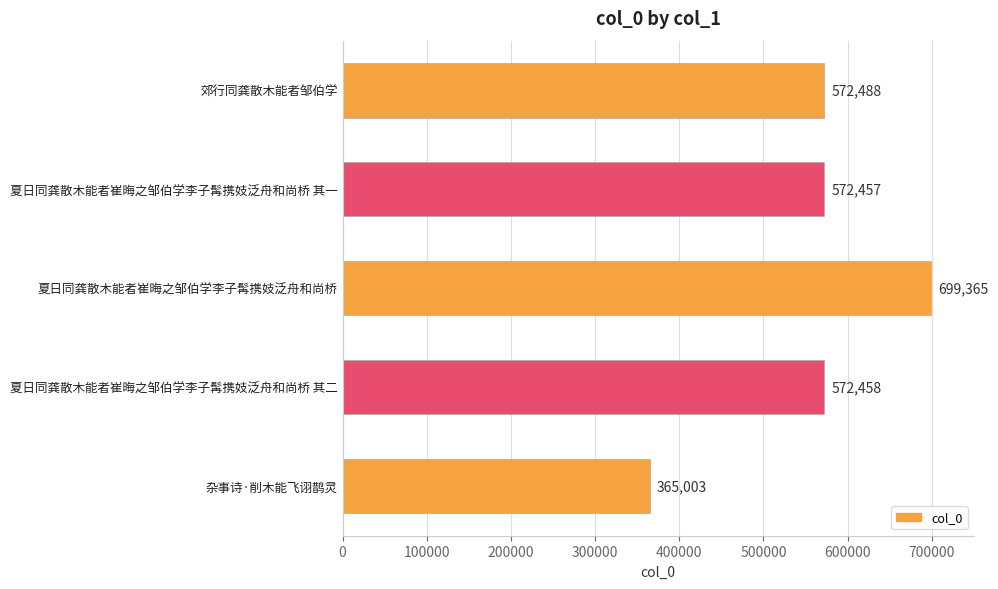

What is the change in value from 夏日同龚散木能者崔晦之邹伯学李子髯携妓泛舟和尚桥 to 郊行同龚散木能者邹伯学?

-126877